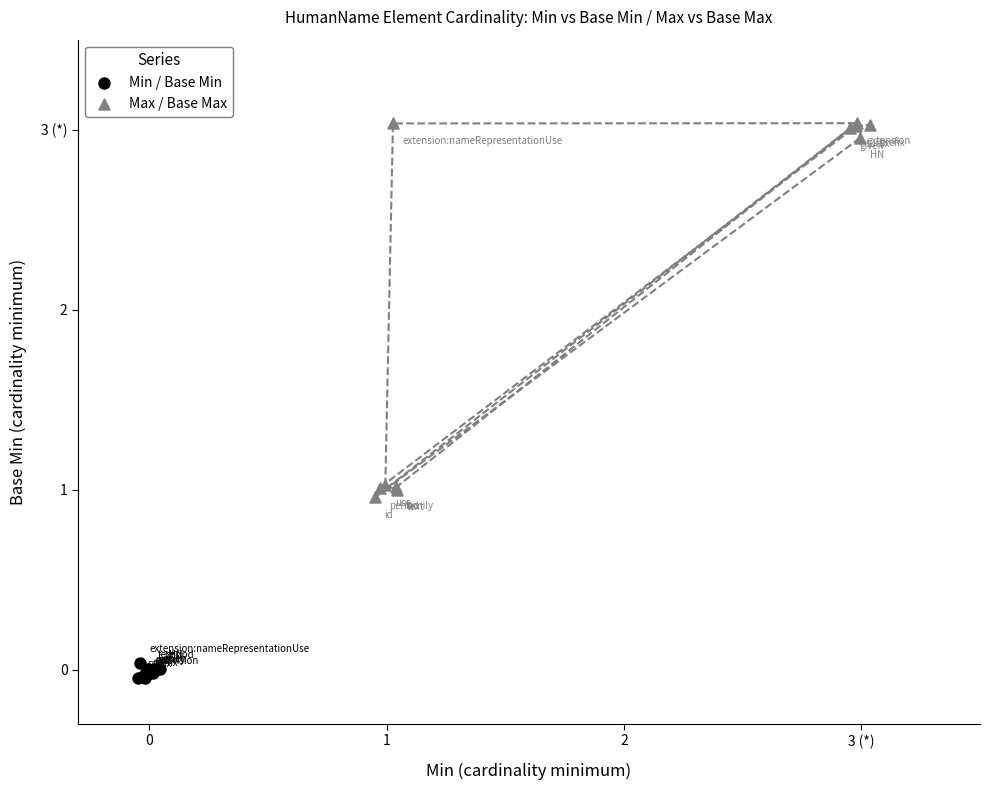

Which series has the widest spread of Y values?

Max / Base Max